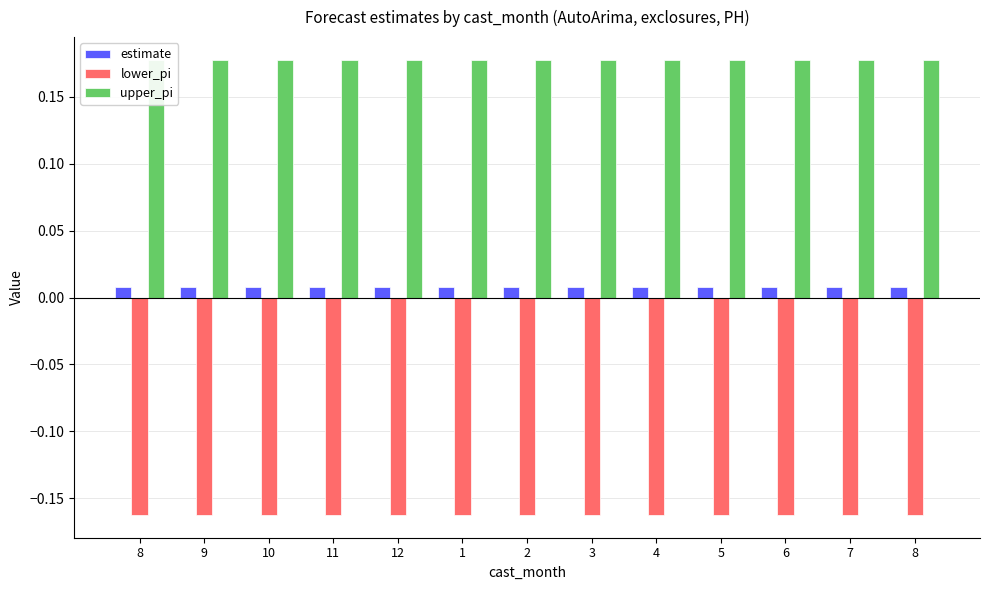

What is the value of the upper_pi bar at the 12th from the left?

0.2